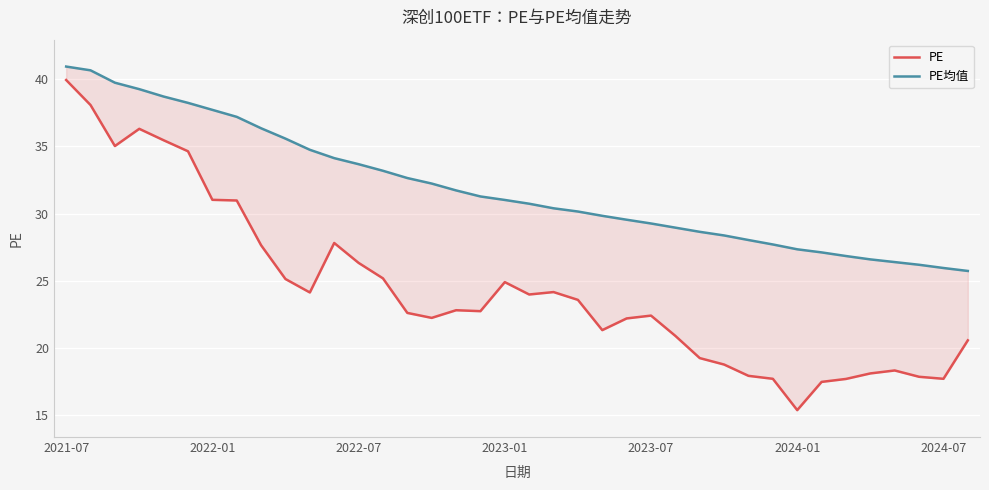

How many data points does each series have?

38